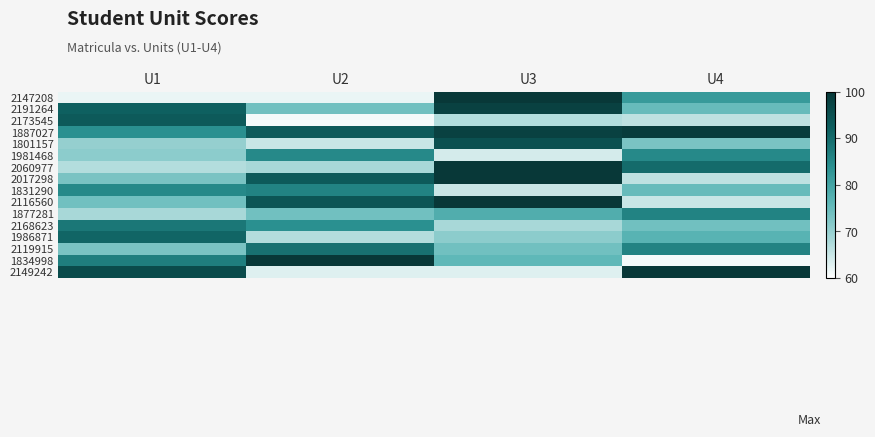

What is the difference between the highest and lowest values at U2?

39